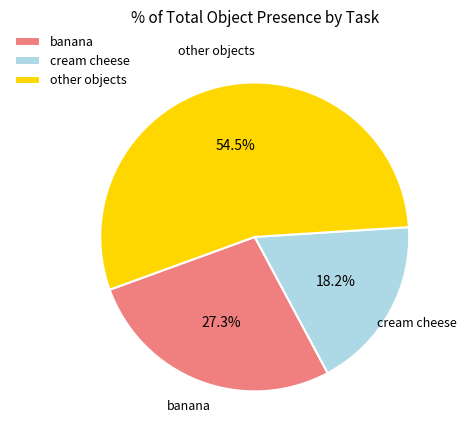

Which slice is the smallest?

cream cheese